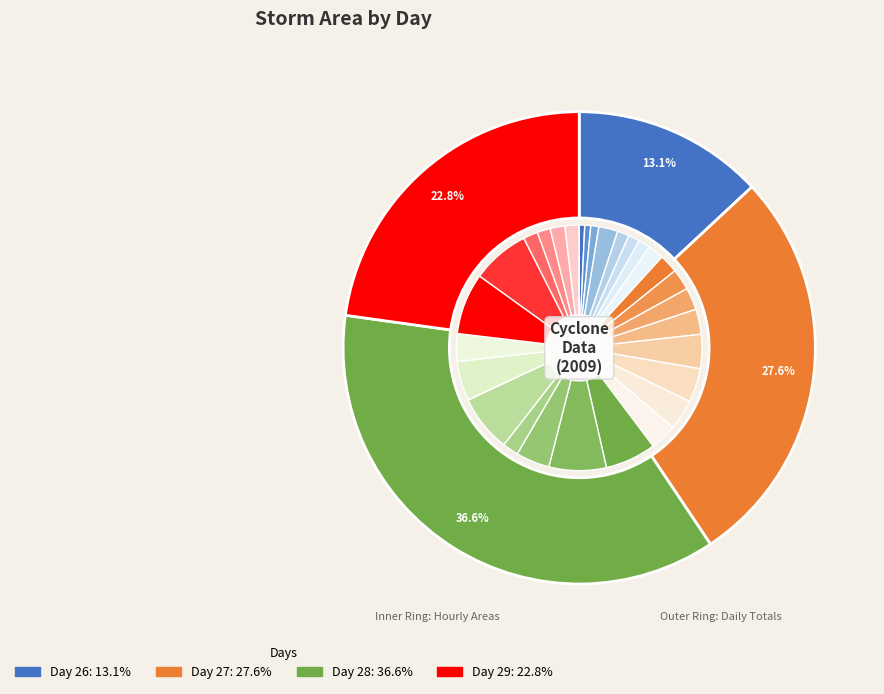

Does any single category account for the majority?

No